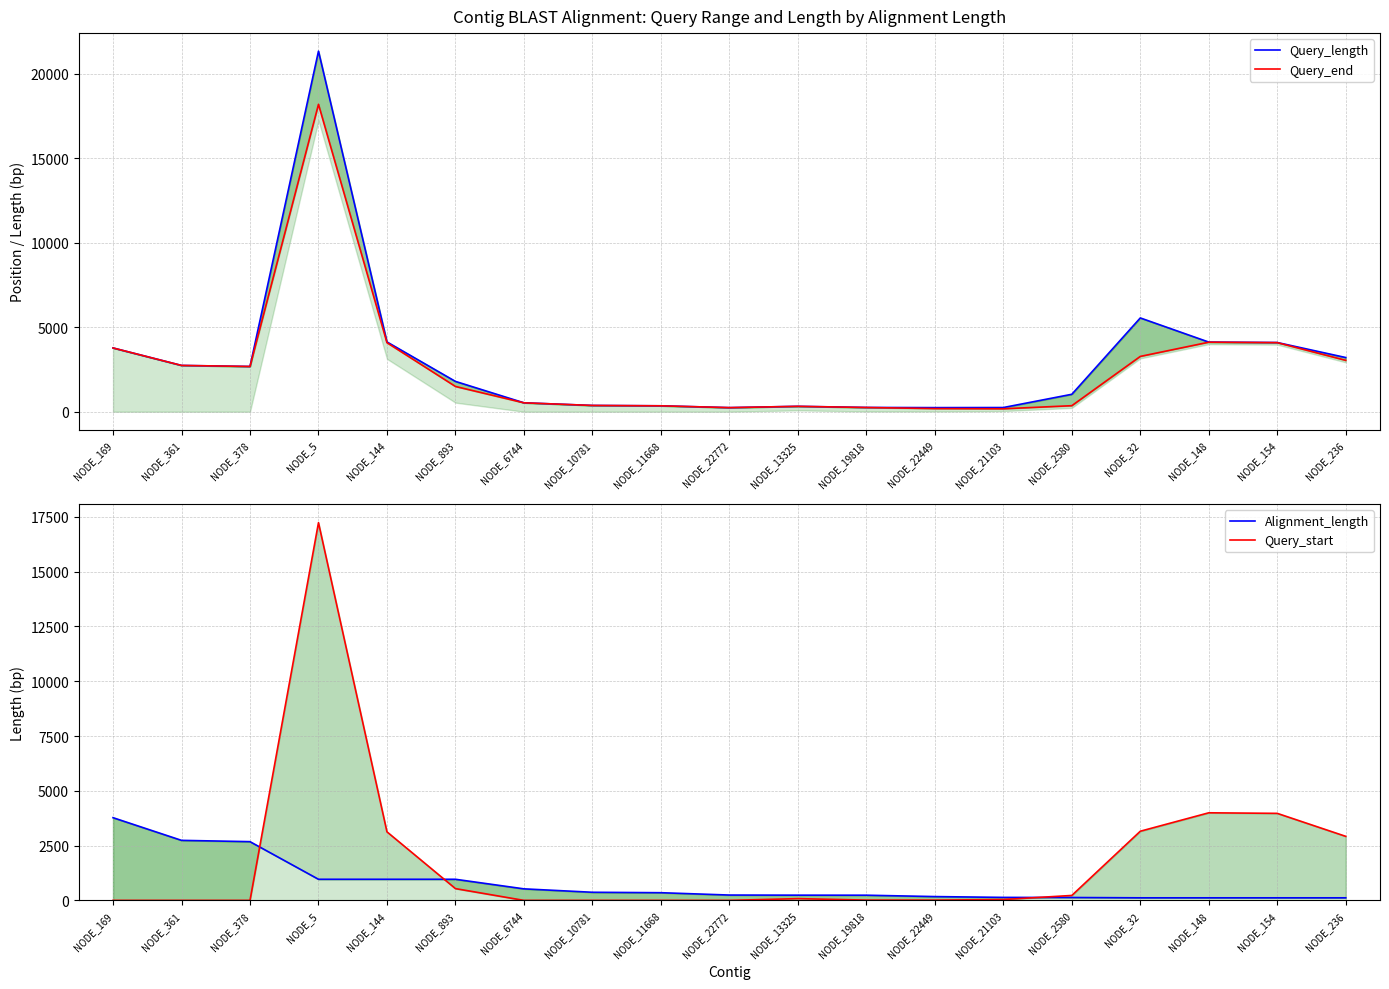

Rank the series at NODE_11668 from highest to lowest value.

Alignment_length, Query_length, Query_end, Query_start